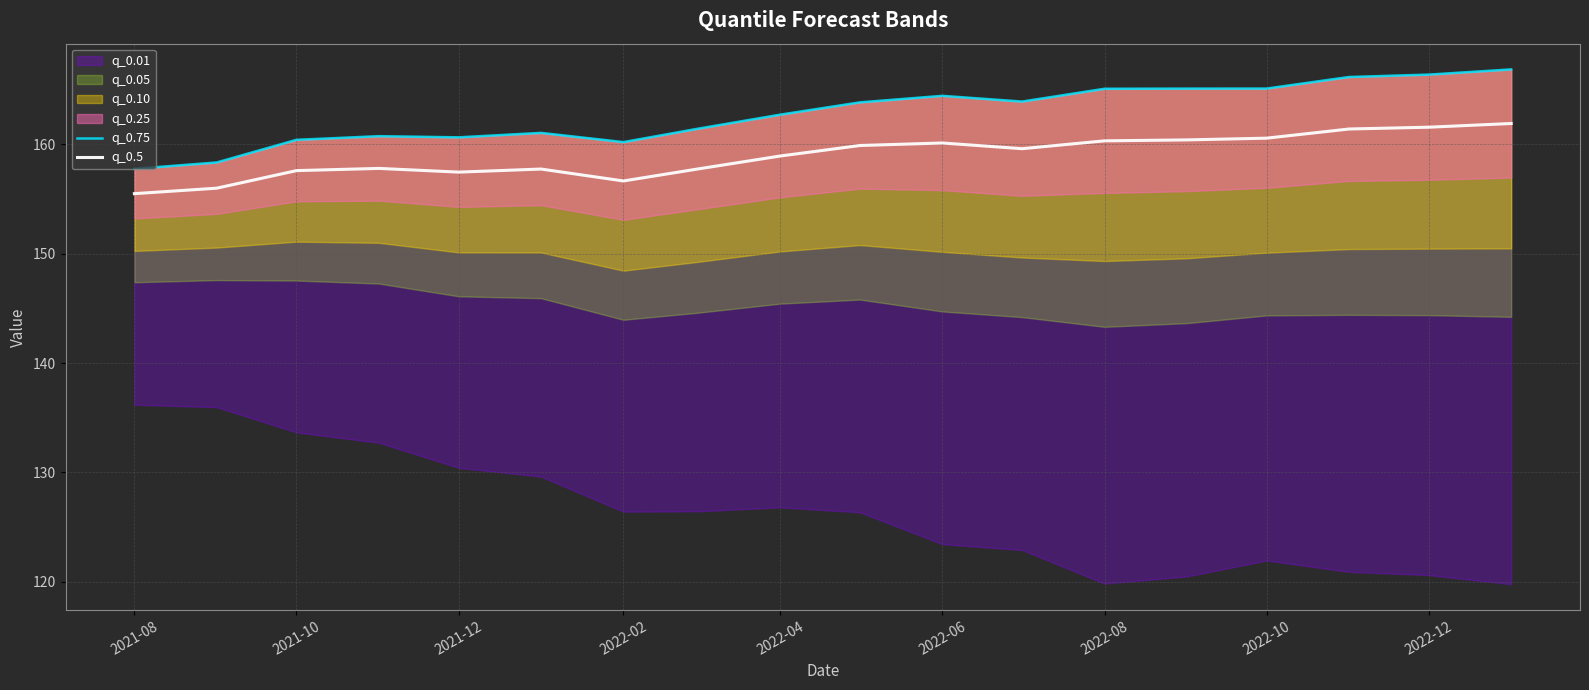

Does the chart have visible grid lines?

Yes